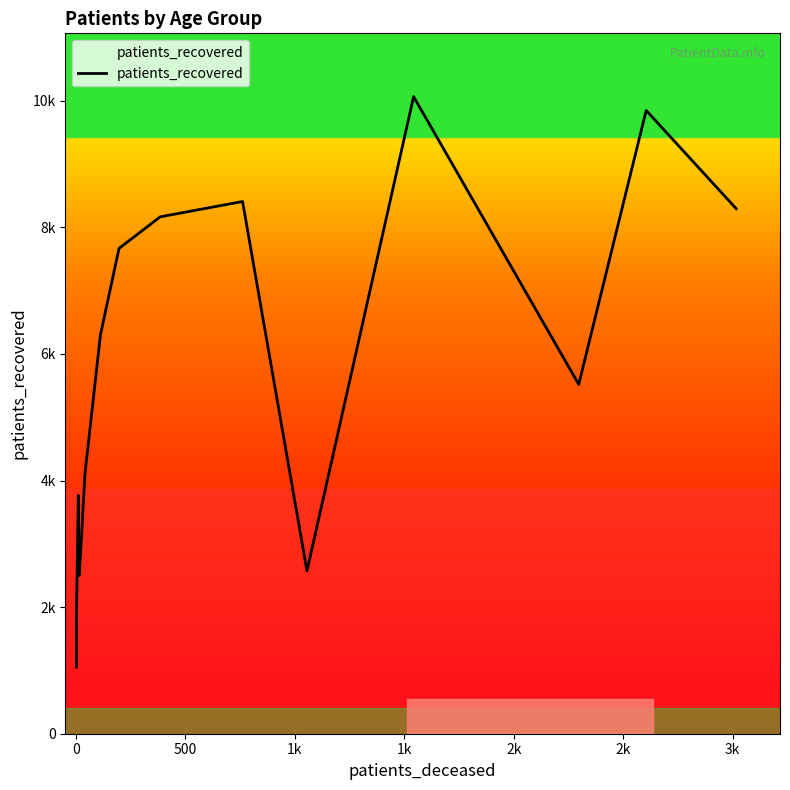

What is the minimum value shown in the chart?

1054